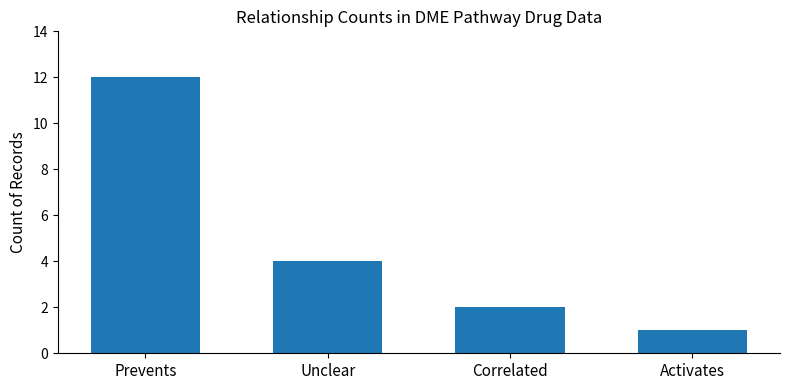

At which category does the chart reach its minimum across all series?

Activates